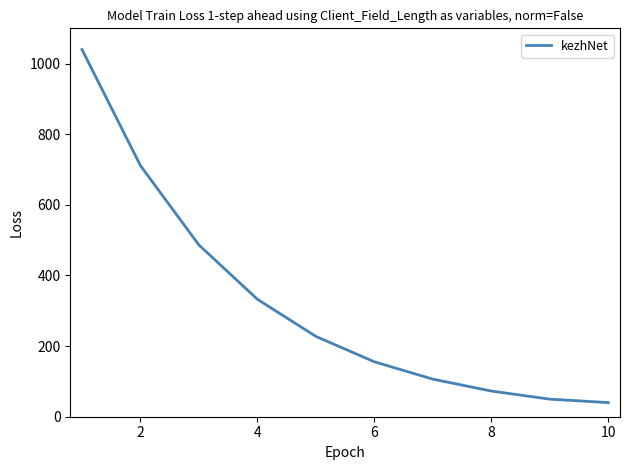

How many lines are shown in the chart?

1